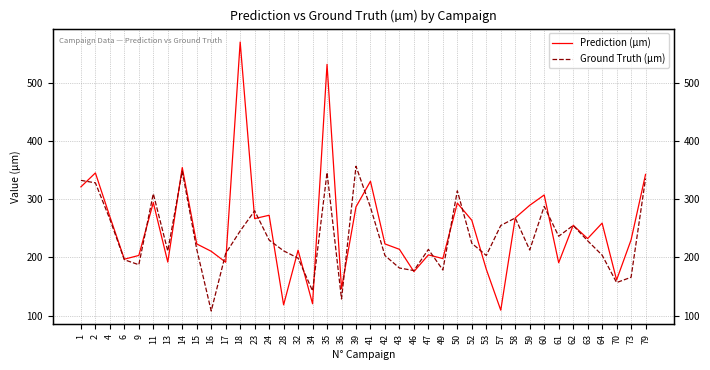

Reading left to right, list all the values displayed in this chart.

Prediction (µm): 321.1	345.0	270.0	197.1	203.5	294.2	192.1	354.2	223.2	210.6	191.8	569.5	266.6	272.4	118.7	212.4	120.6	531.2	146.5	286.8	330.7	223.2	214.0	175.7	204.4	198.1	293.3	263.8	179.8	109.5	267.9	289.5	307.2	191.0	255.2	232.4	258.9	161.3	230.1	342.5
Ground Truth (µm): 332.3	328.0	265.6	196.1	187.6	309.4	211.1	348.1	214.1	108.1	207.0	245.4	280.1	229.9	211.4	198.8	142.6	345.7	128.7	356.4	286.1	203.3	181.9	177.5	213.8	178.5	314.4	224.3	203.4	254.9	267.7	212.8	287.7	236.4	254.9	228.7	204.0	157.0	166.0	335.4